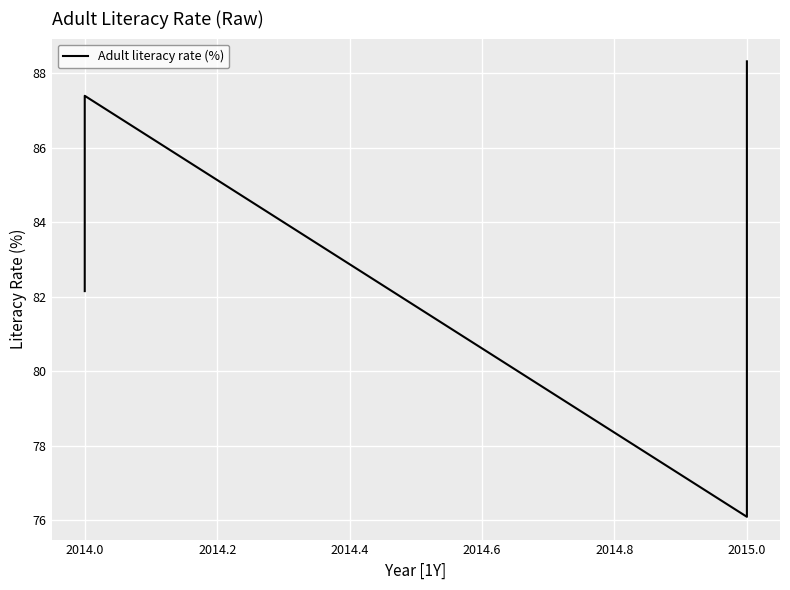

Which has a higher value, 2015.0 or 2014.0?

2014.0